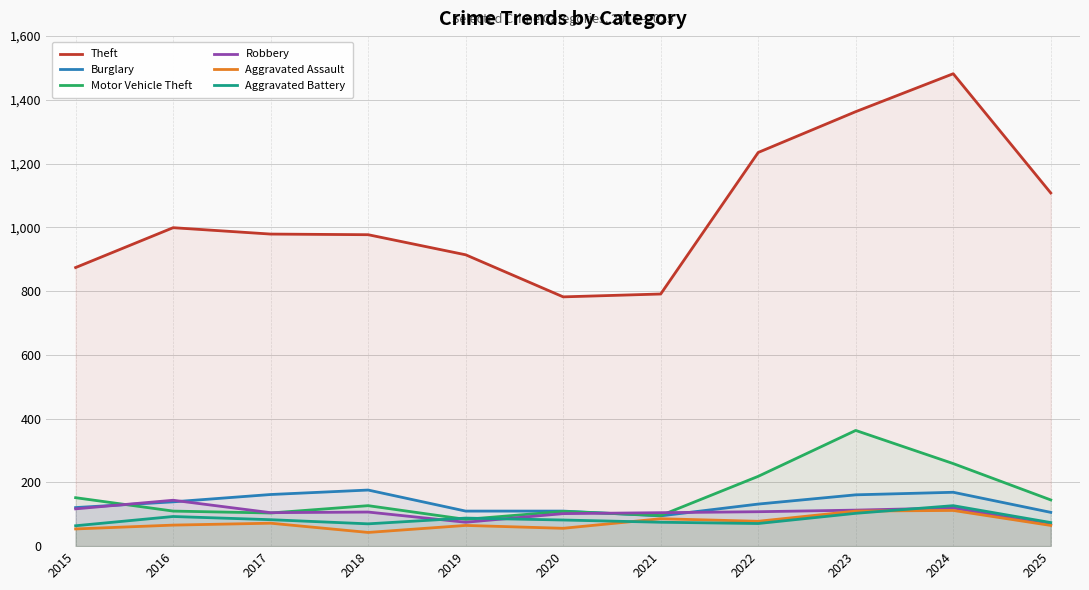

What are all the series names shown in the legend?

Theft, Burglary, Motor Vehicle Theft, Robbery, Aggravated Assault, Aggravated Battery